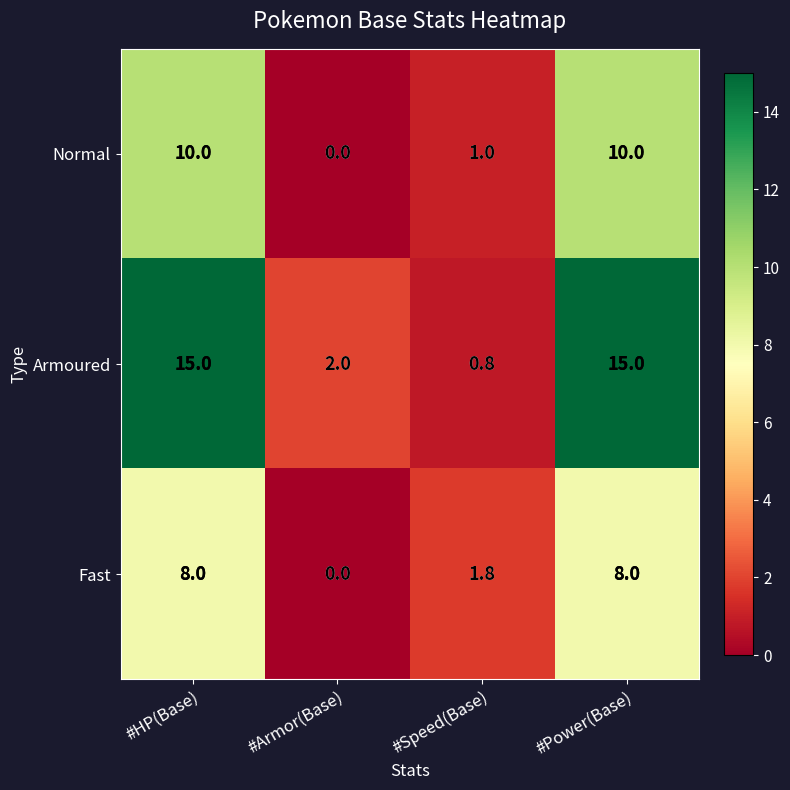

What is the difference between the maximum and minimum values in the Fast series?

8.0